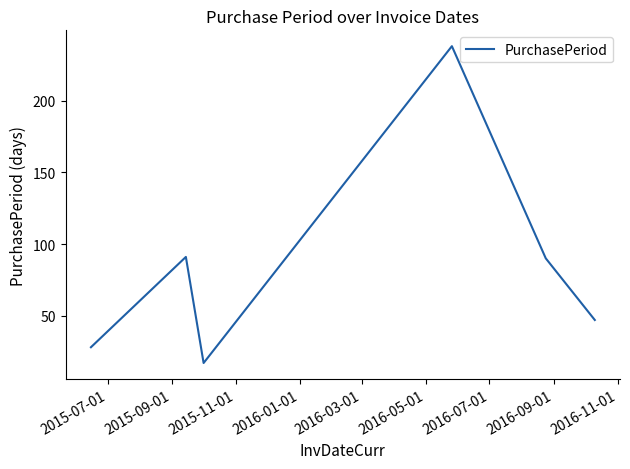

What is the difference between the maximum and second lowest values?

210